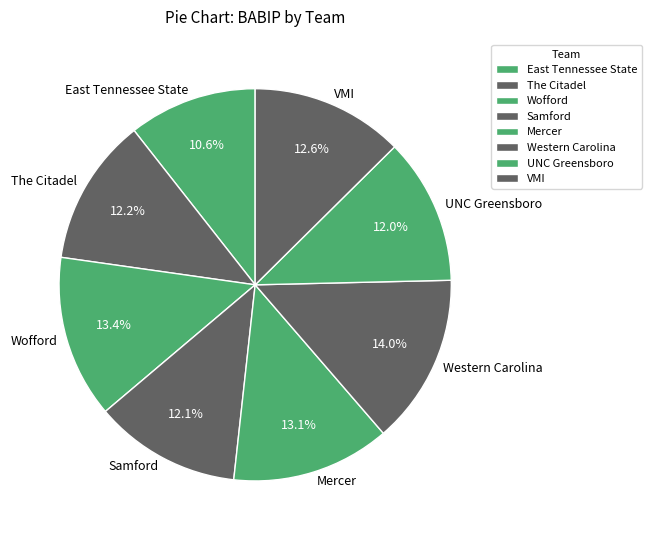

To the nearest percent, what is the average slice percentage?

12%